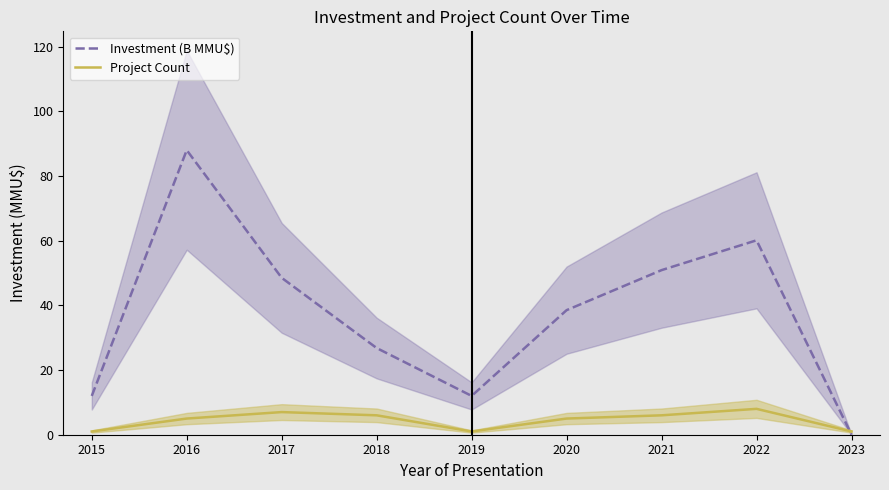

Rank the series at 2016 from lowest to highest value.

Project Count, Investment (B MMU$)